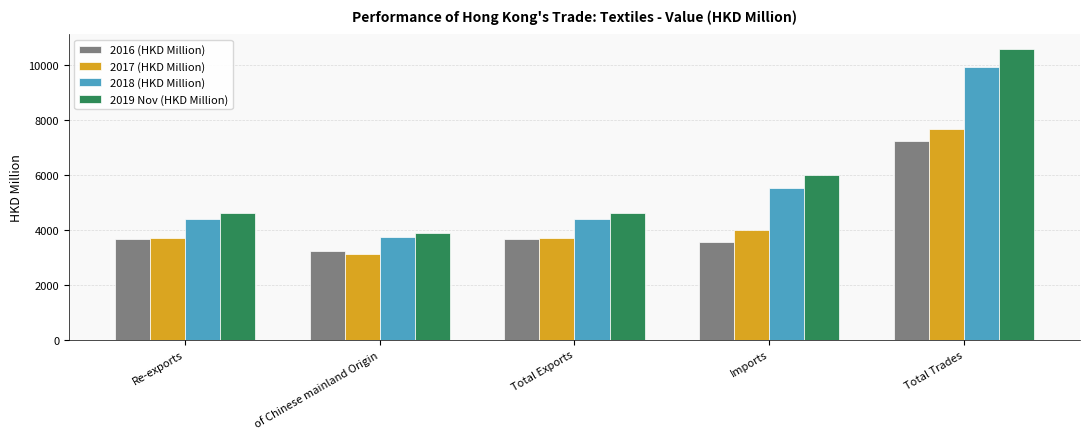

What is the highest value of the 2018 (HKD Million) series?

9929.4